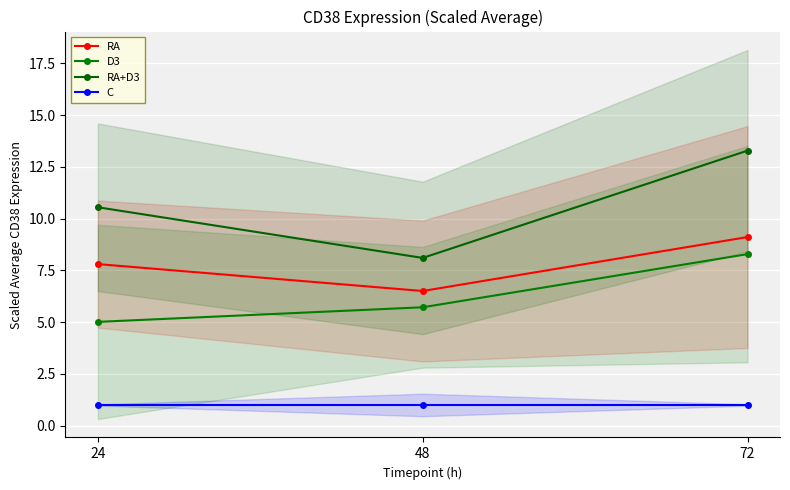

The RA+D3 series shows 3.6 at 24. True or false?

False